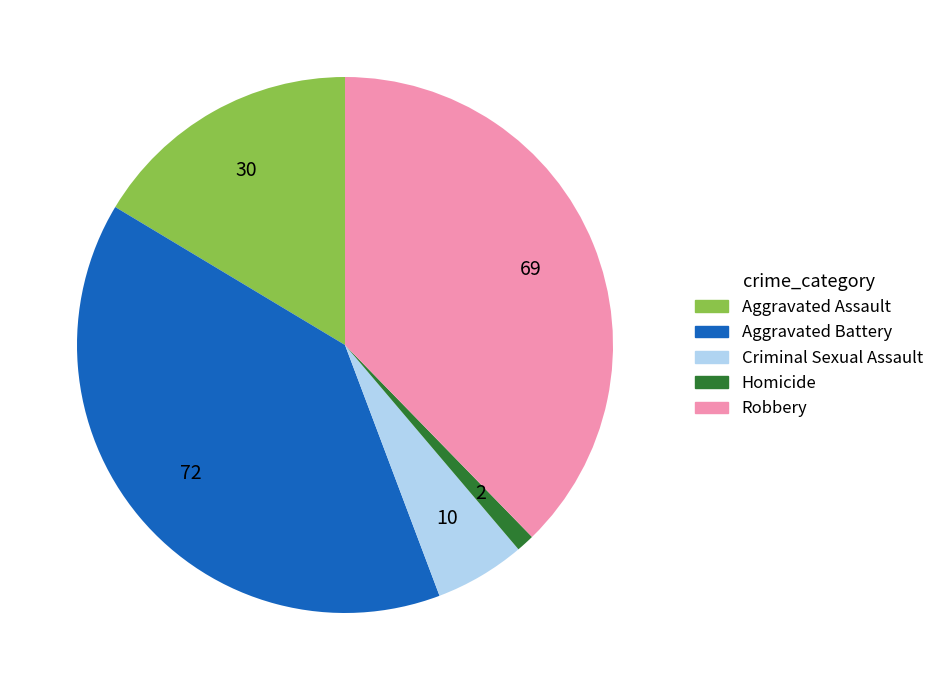

Approximately how many times larger is the value at Aggravated Assault compared to Criminal Sexual Assault?

3.0